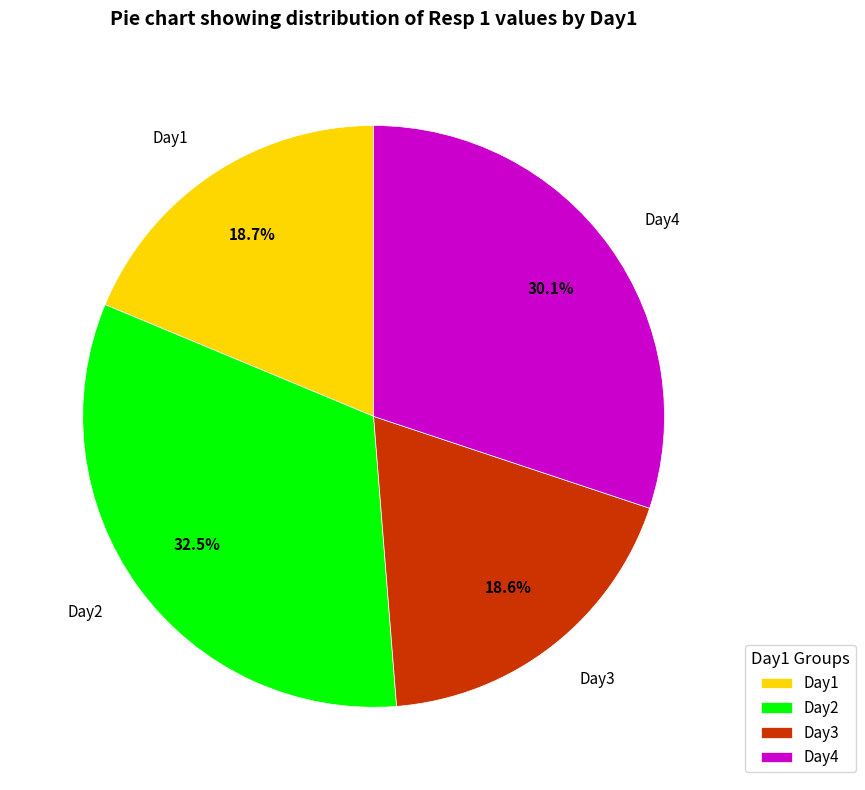

Does any single category account for the majority?

No